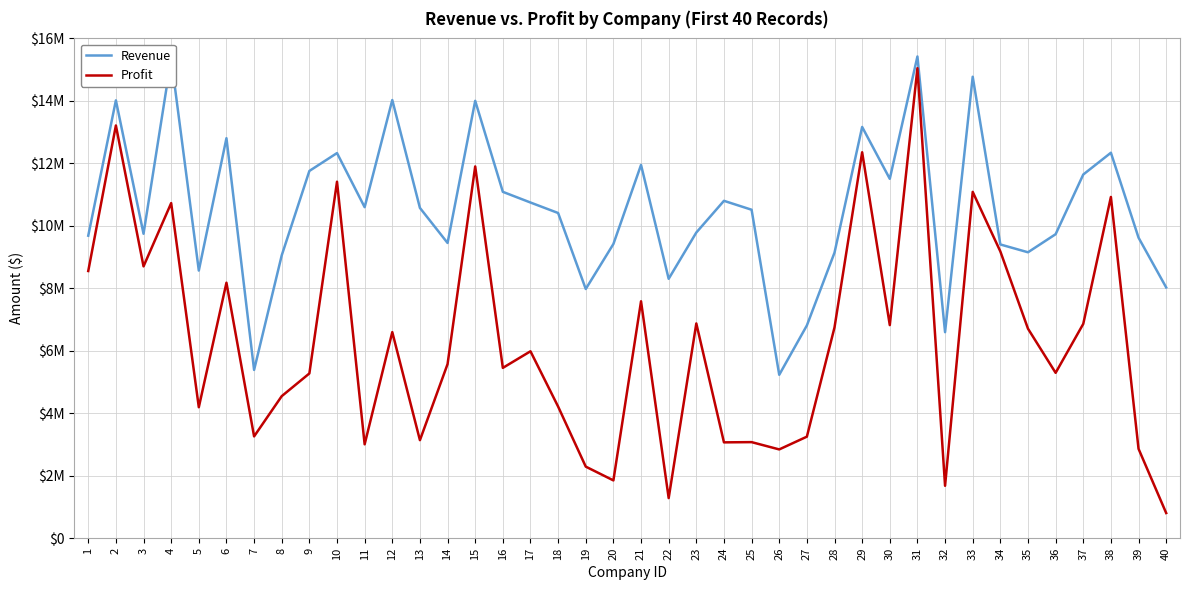

Rank the series by their average value, from highest to lowest.

Revenue, Profit